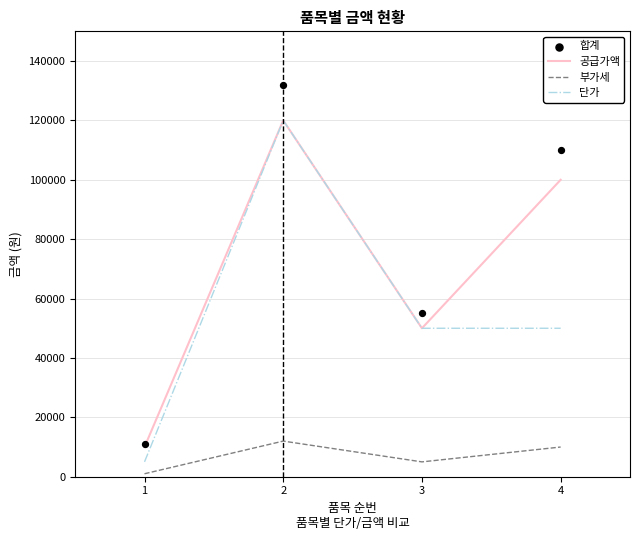

At which category is the sum across all series the highest?

2